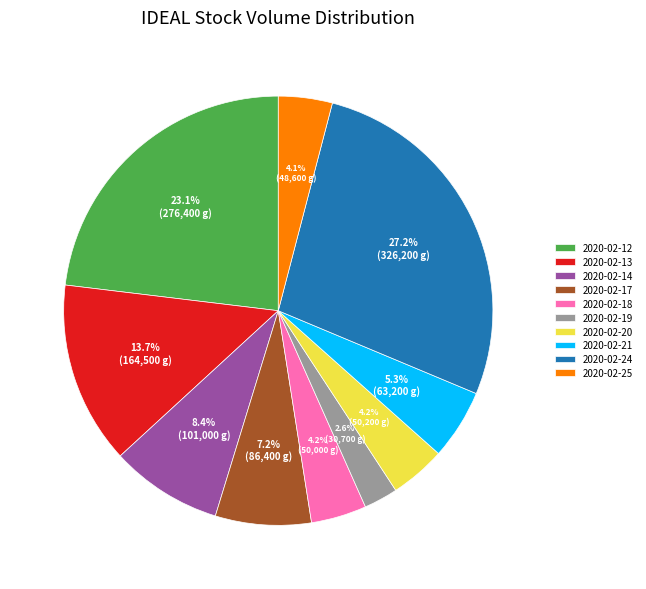

How many segments does this pie chart have?

10